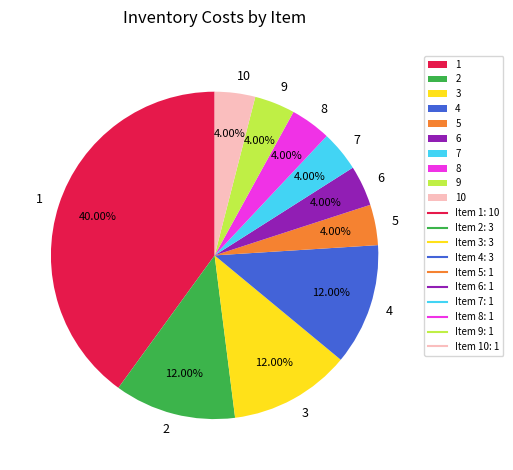

How much of the chart is everything except 4?

88.0%